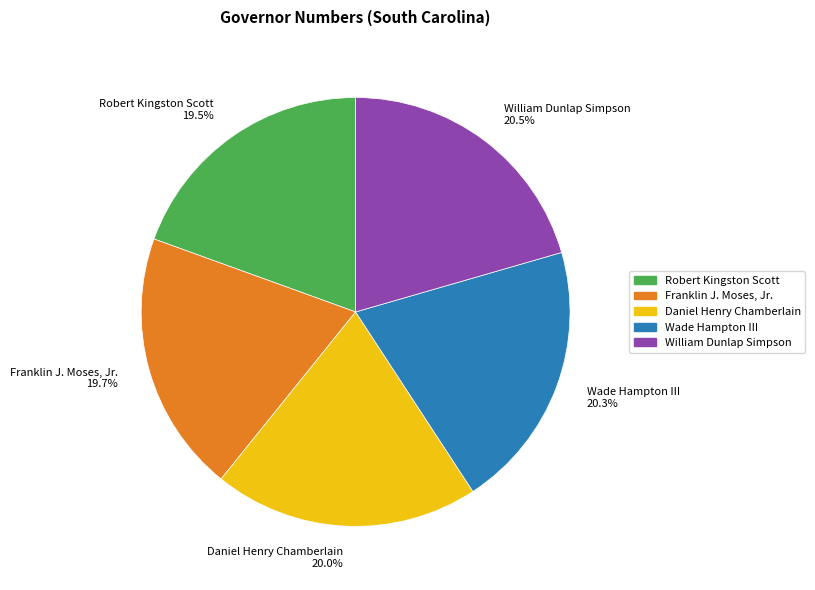

Does any single category account for the majority?

No